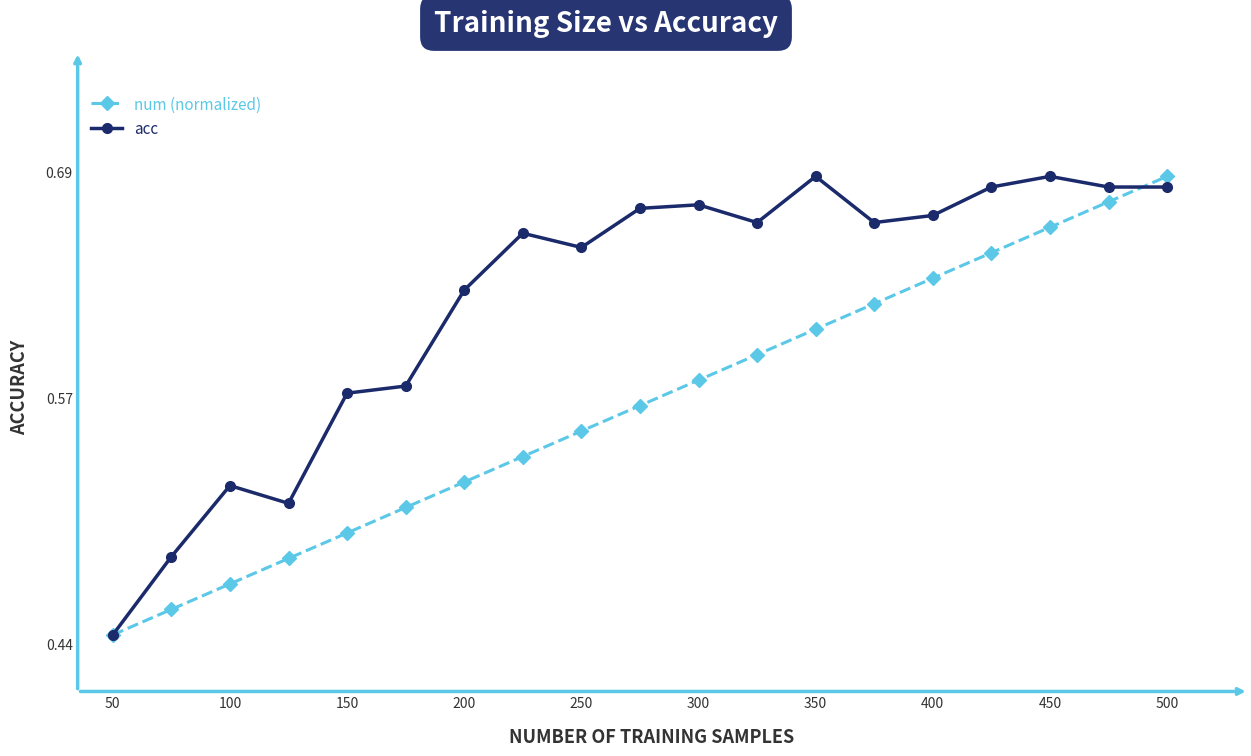

How many lines are shown in the chart?

2